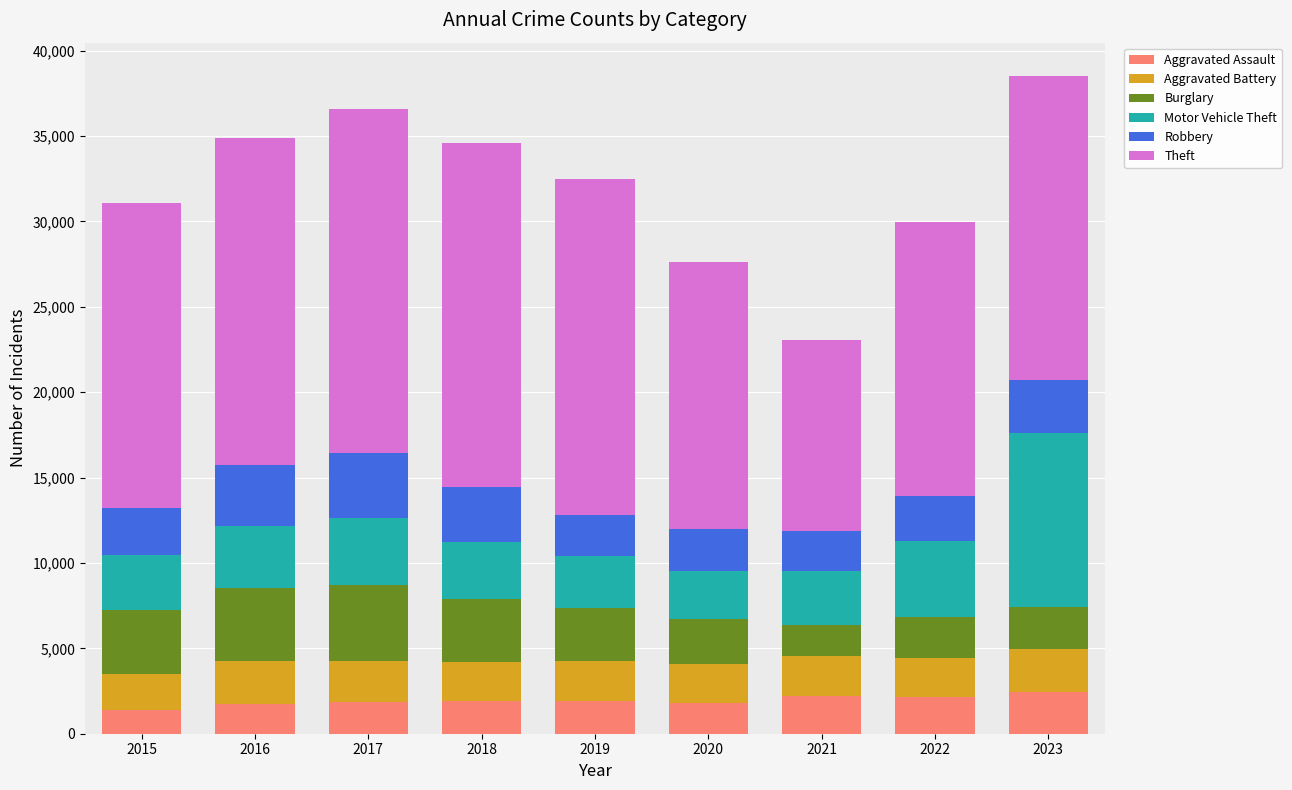

What is the sum of all Aggravated Assault values?

17498